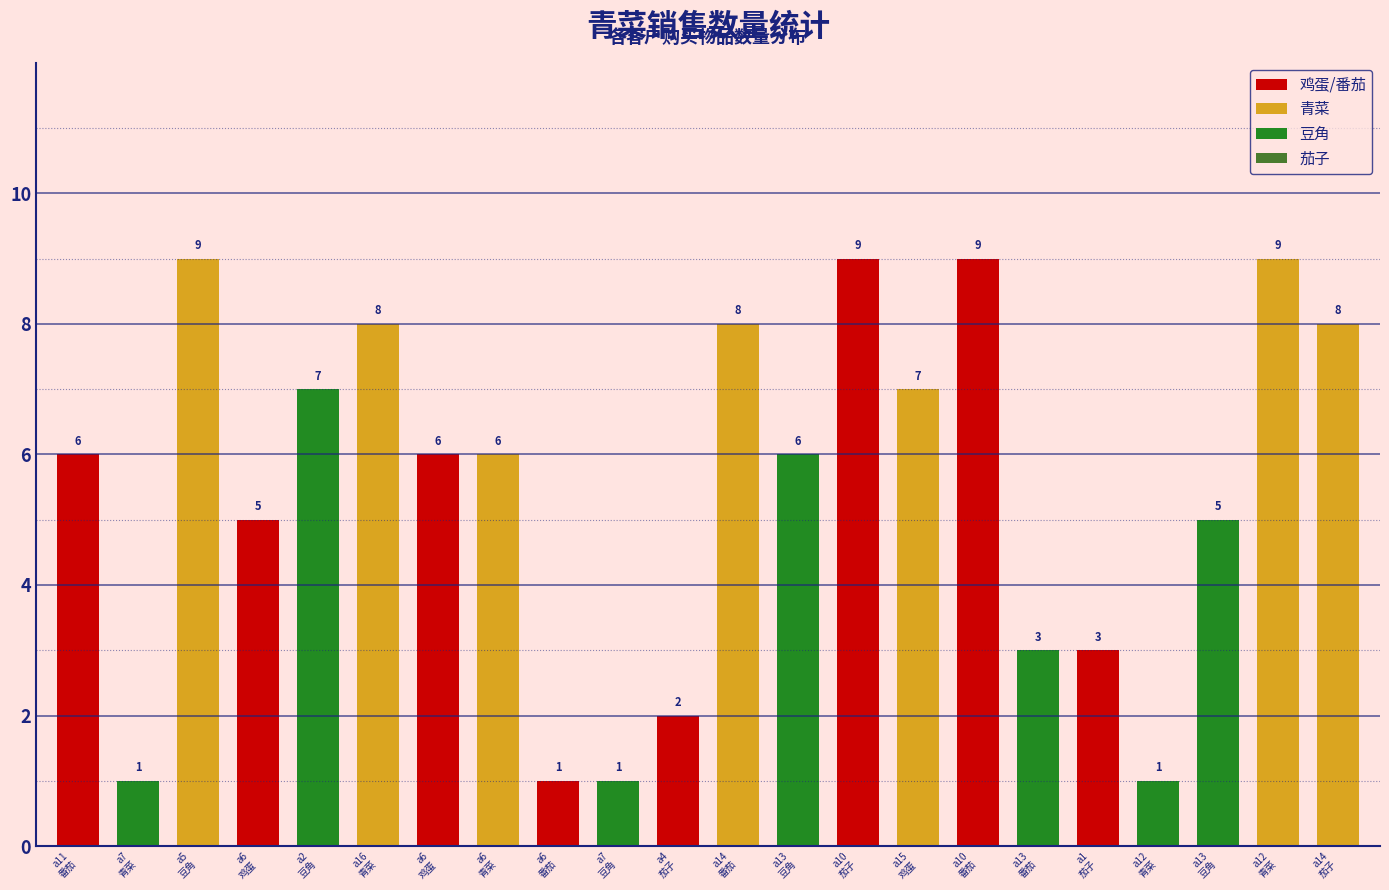

The chart shows a value of 6 at a11
番茄. True or false?

True